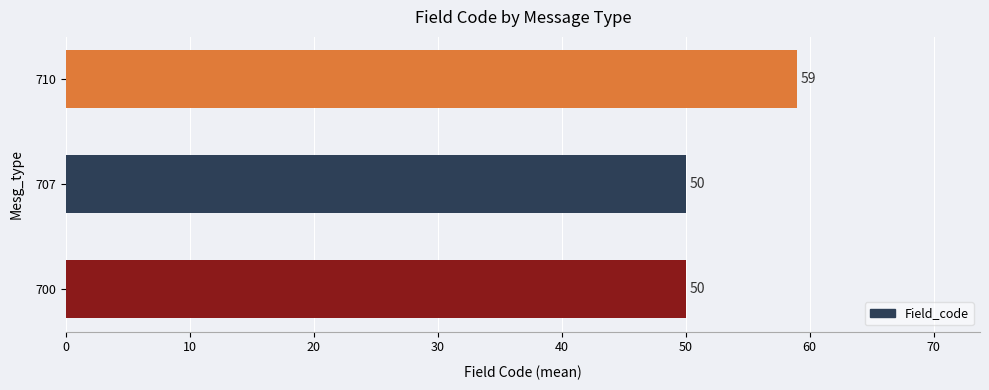

Reading bottom to top, list all the values displayed in this chart.

700=50	707=50	710=59